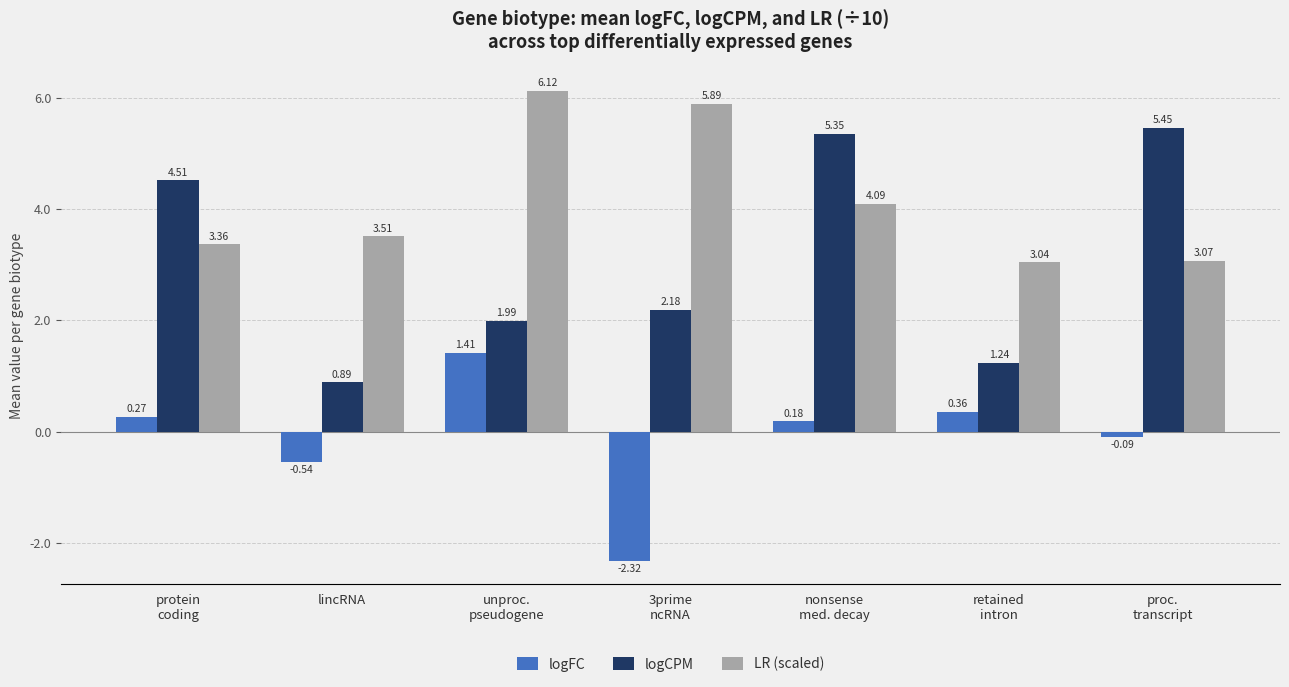

What is the sum of all logCPM values?

21.6